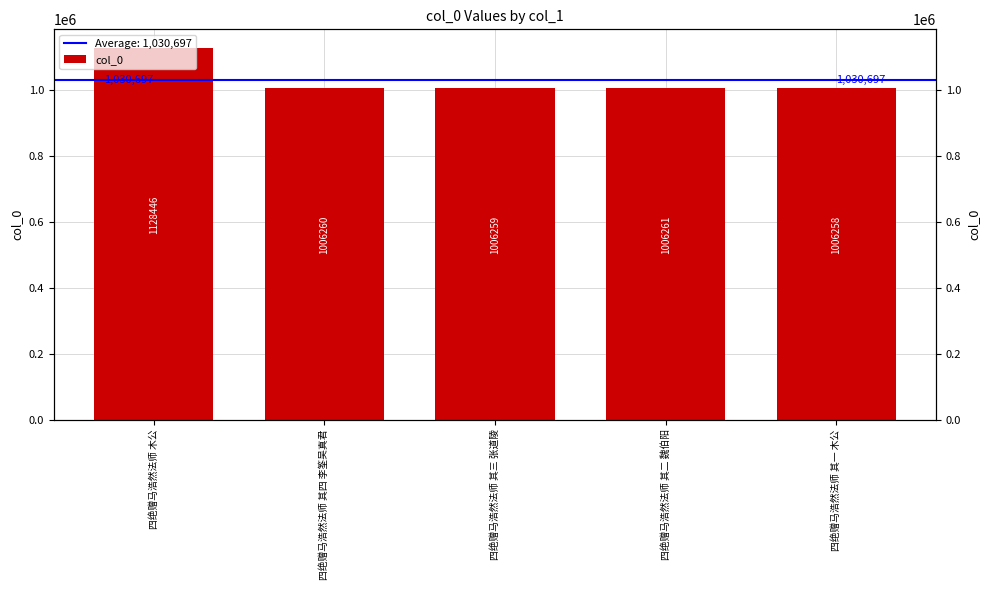

What is the label of the 4th bar from the left?

四绝赠马浩然法师 其二 魏伯阳